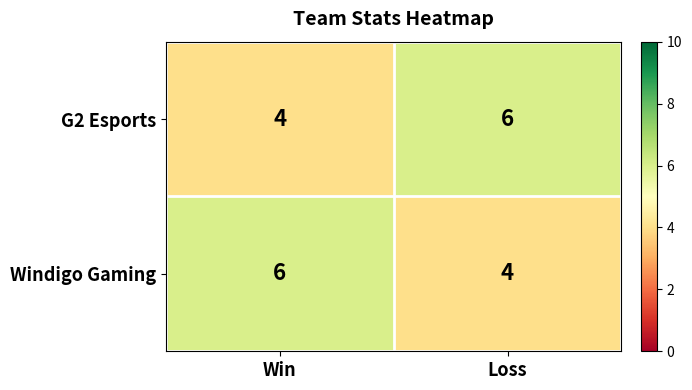

What is the highest value of the G2 Esports series?

6